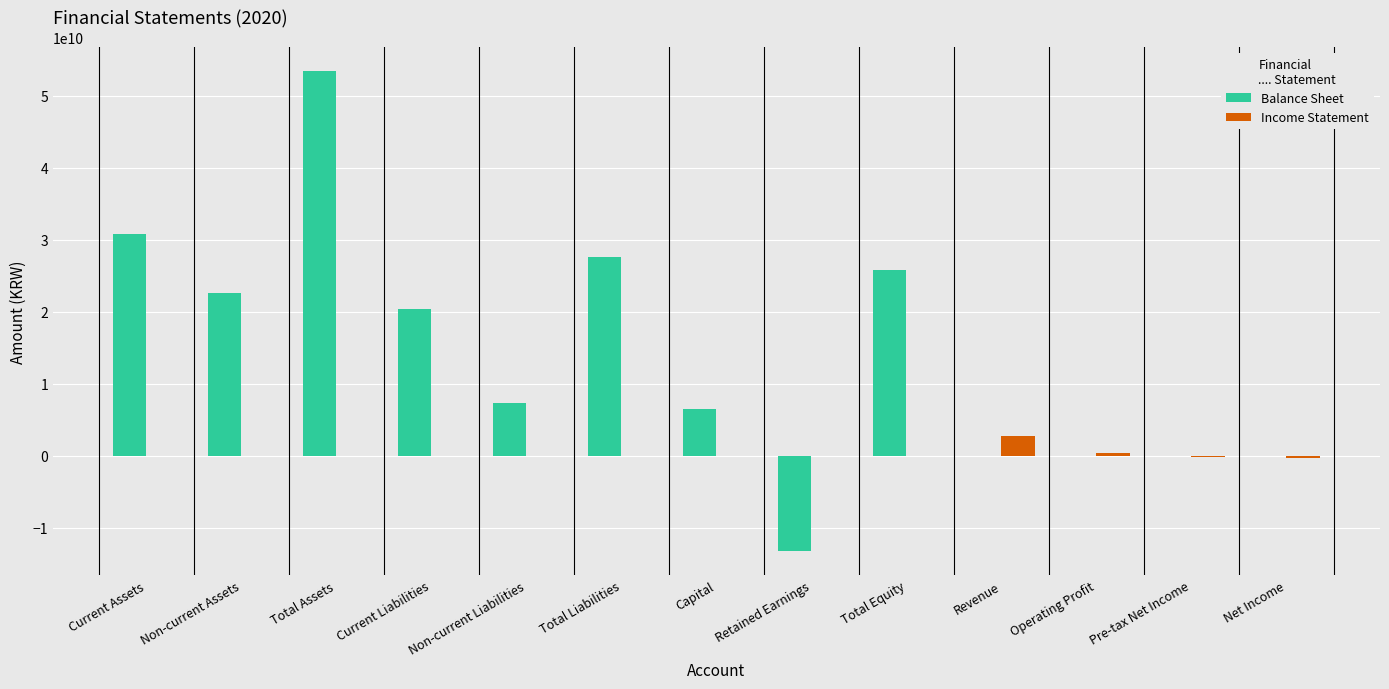

At which label does Balance Sheet reach its peak?

Total Assets